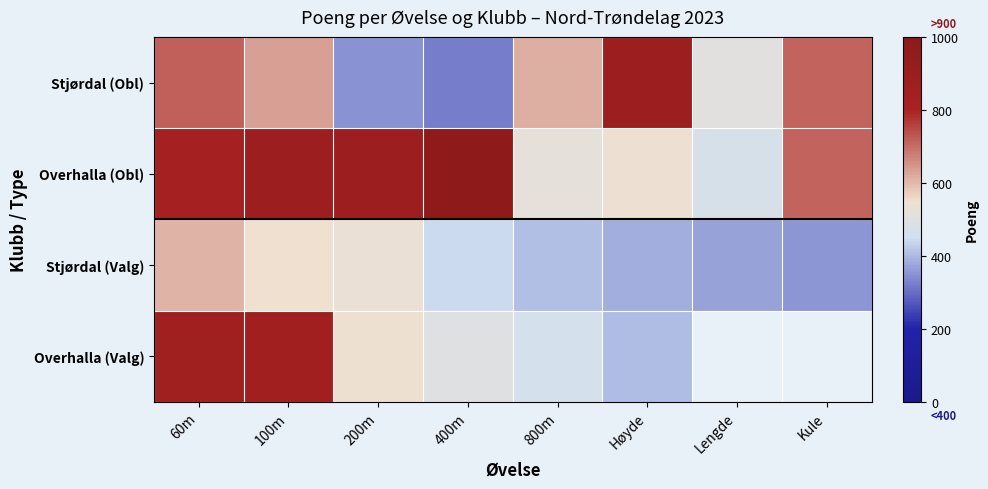

Which series has the largest total across all categories?

Overhalla (Obl)